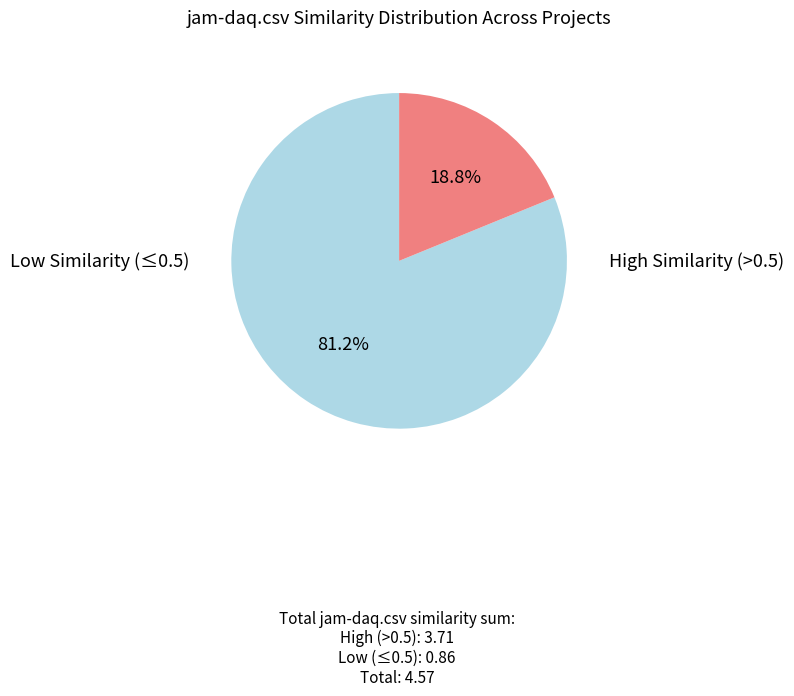

Is there any slice that represents more than half of the pie?

Yes